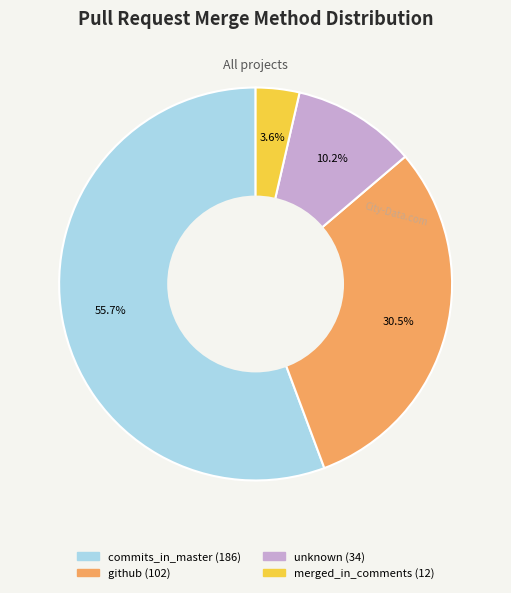

Which slice represents more than half of the pie?

commits_in_master